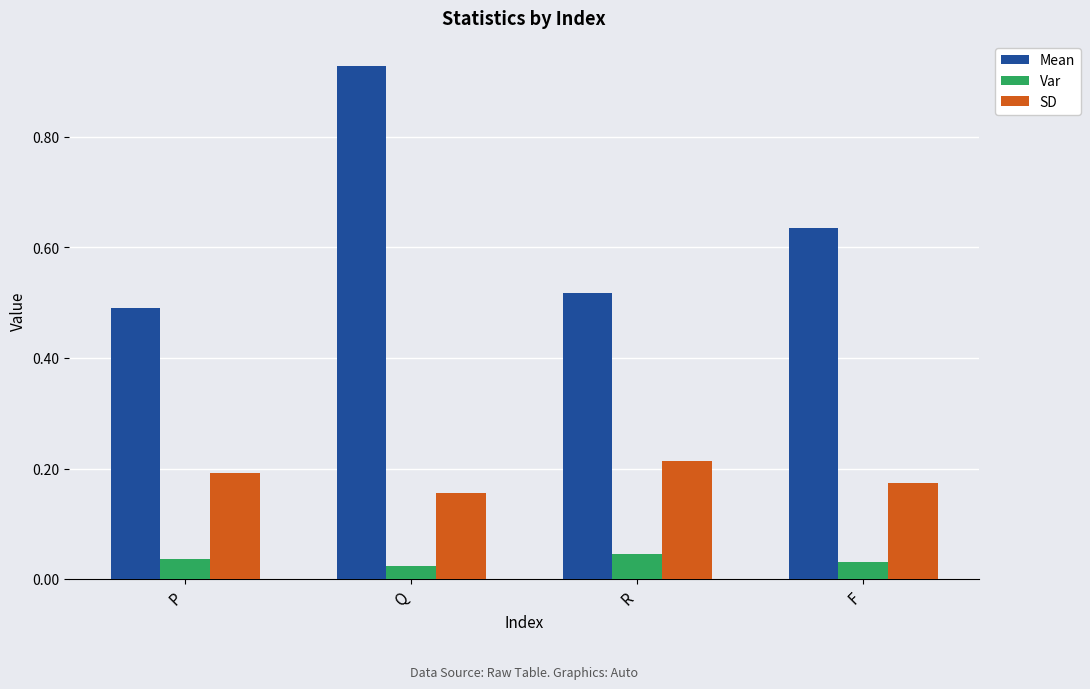

Where is Mean nearest to the value 0?

P